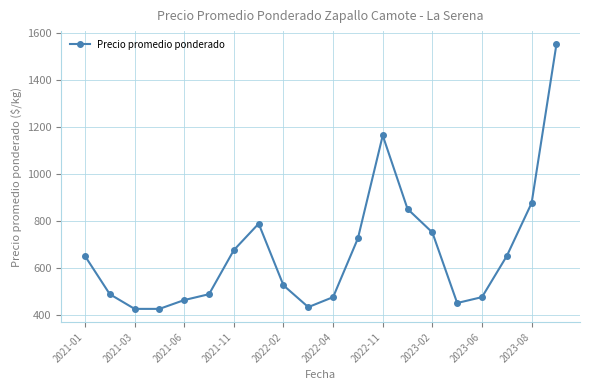

Is this an area chart (filled region under the line)?

No